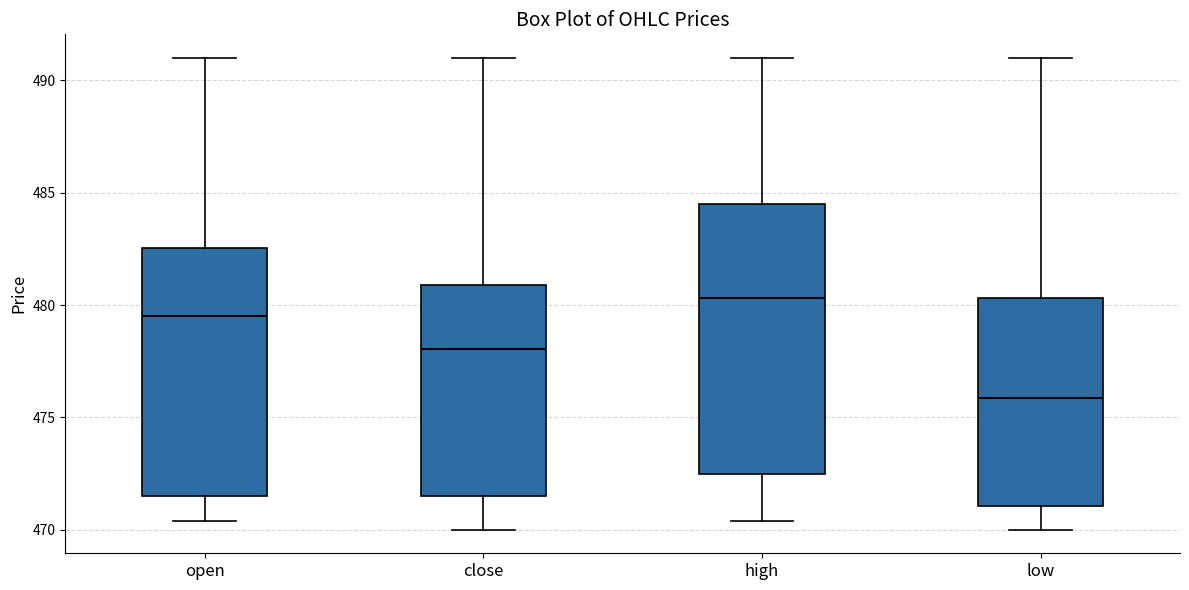

Where does the median line of the box for open sit on the y-axis? The values are not printed on the chart, so give them approximately, as read against the axis.

479.5